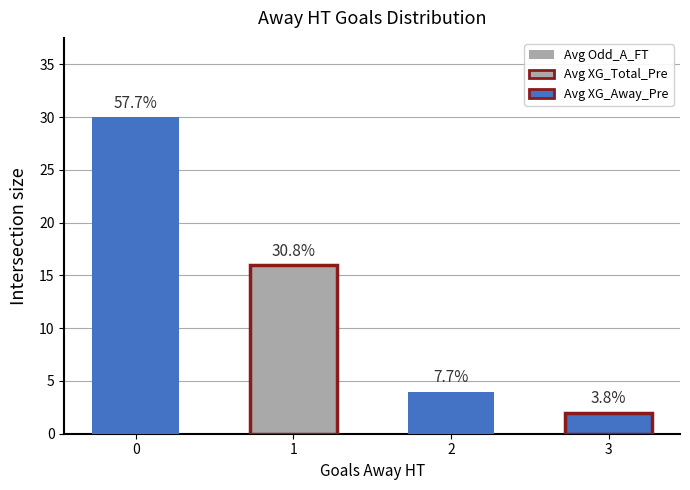

List the labels in order of value, largest first.

0, 1, 2, 3